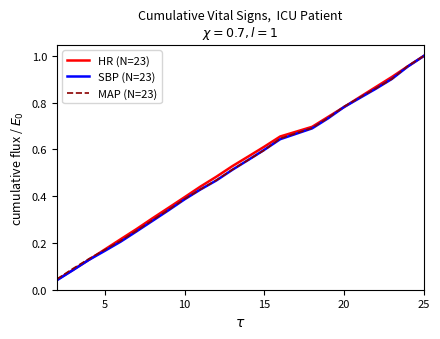

Which series has the largest range (max minus min)?

SBP (N=23)